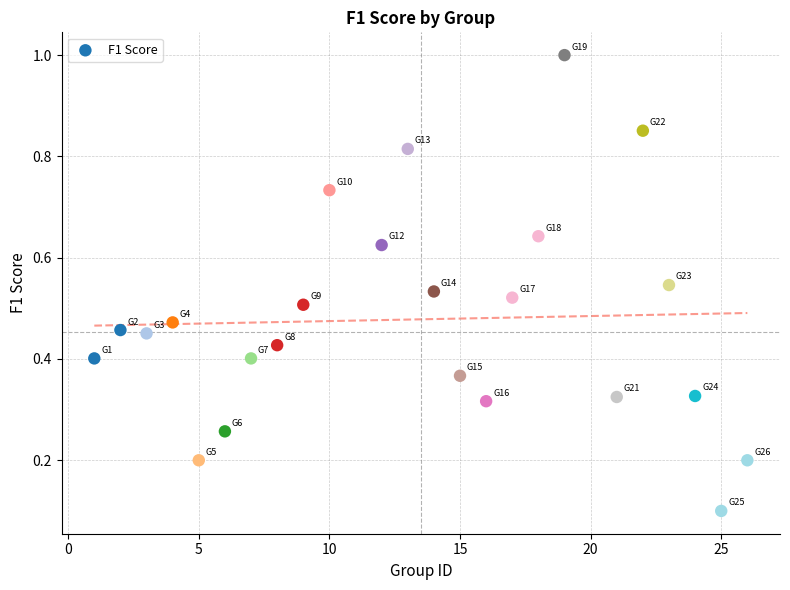

What is the range of X values (max minus min)?

25.0